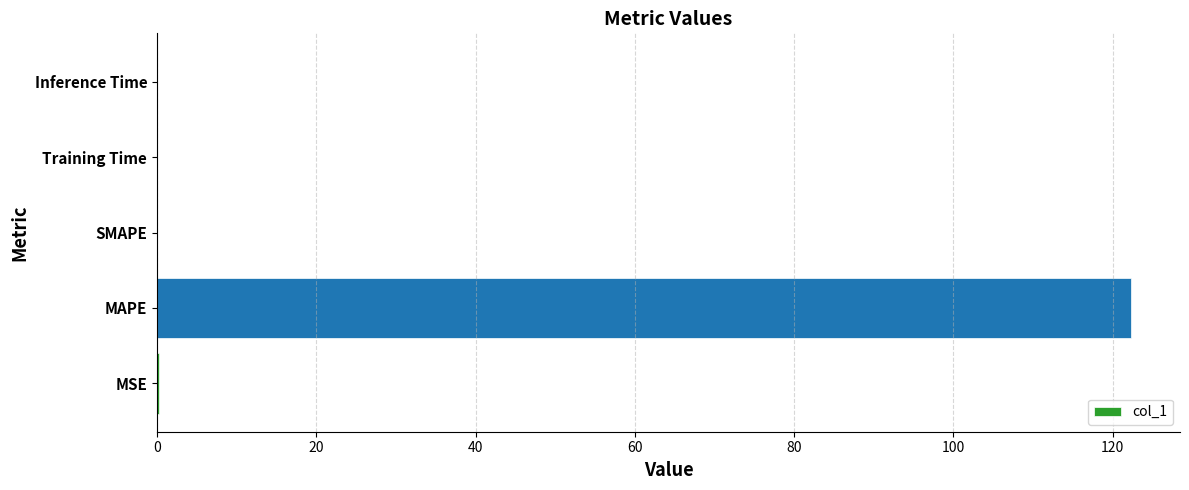

The chart shows a value of 42.8 at SMAPE. True or false?

False